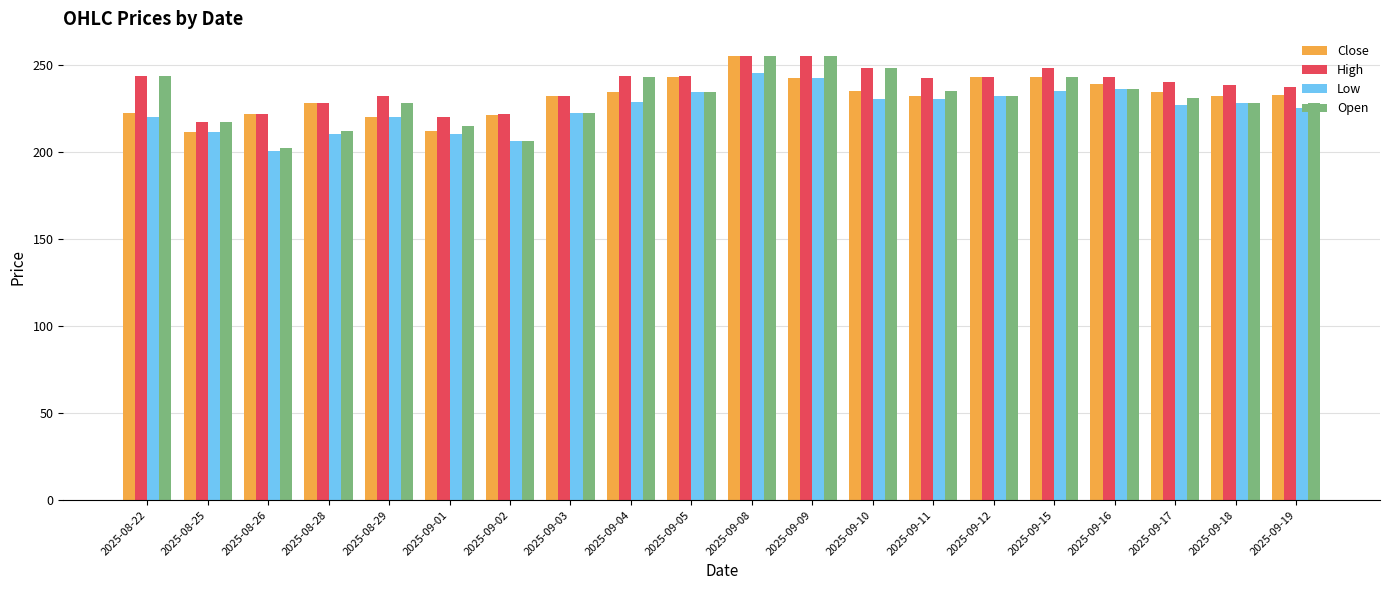

At how many categories does at least one series exceed 225?

16